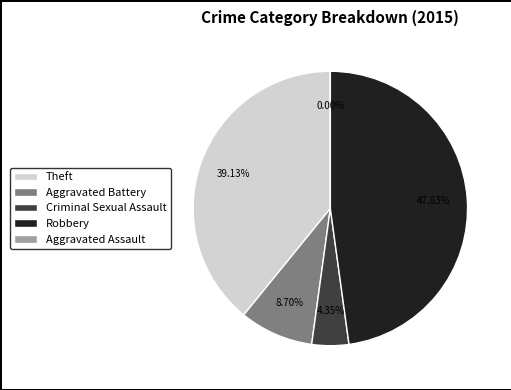

To the nearest percent, what is the combined percentage of Aggravated Battery and Robbery?

57%